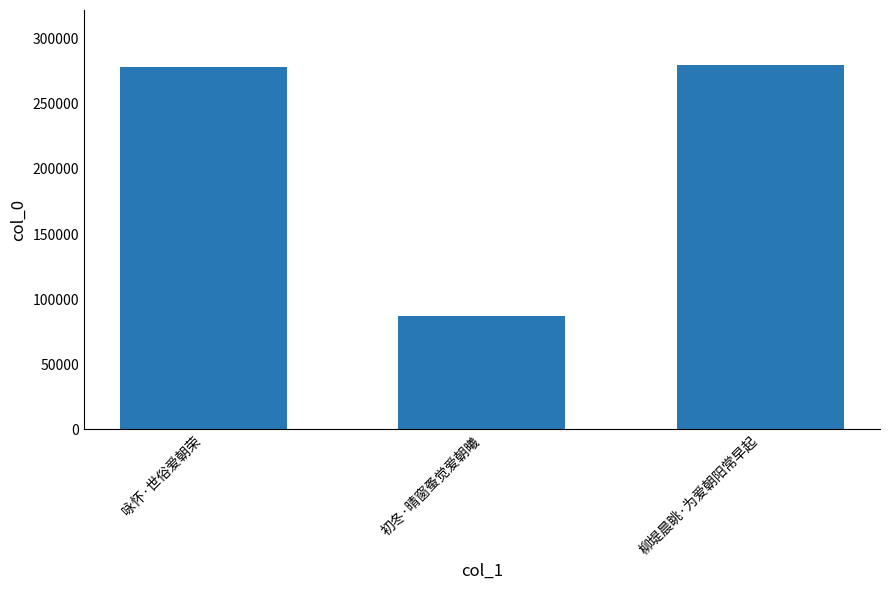

What is the label of the 2nd bar from the left?

初冬·晴窗蚤觉爱朝曦